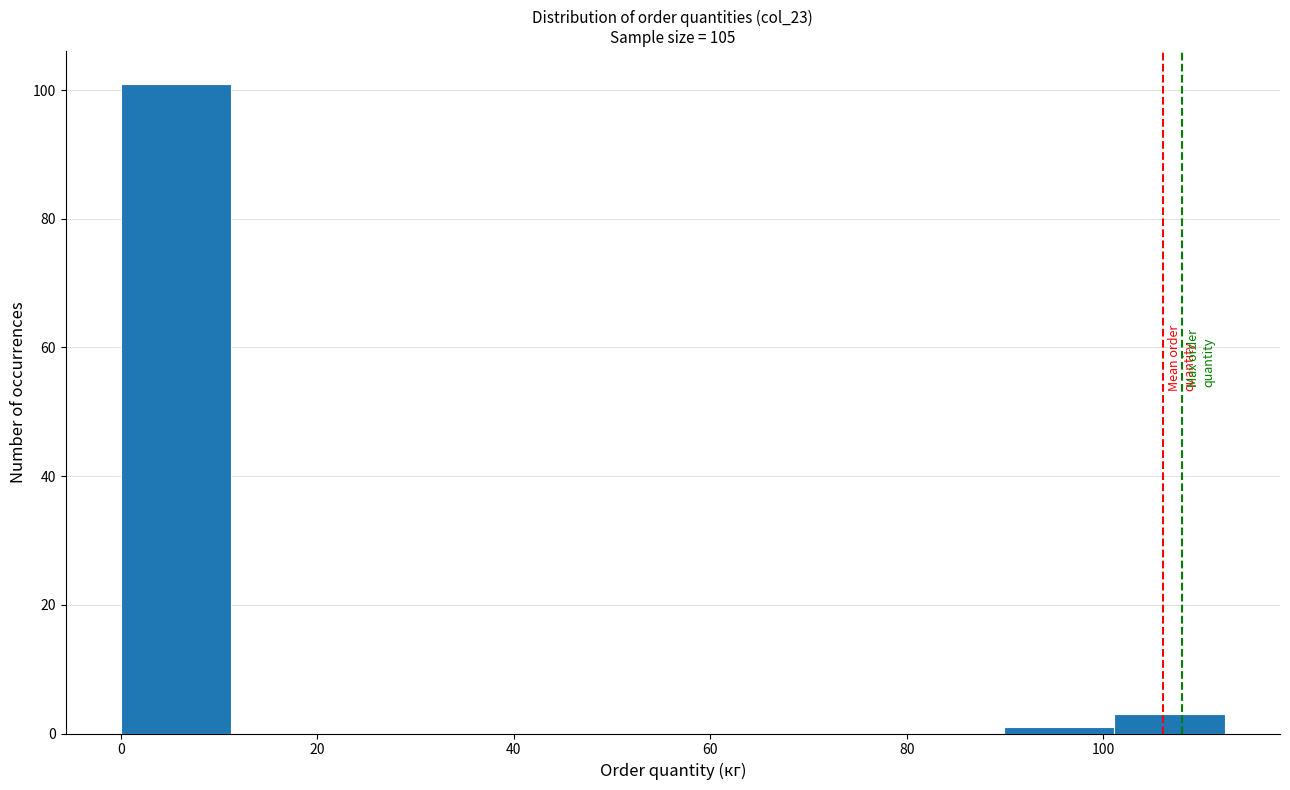

What is the height of the bar covering 0 to 12 on the x-axis? Neither the bar edges nor the heights are printed on the chart, so give them approximately, as read against the axes.

102